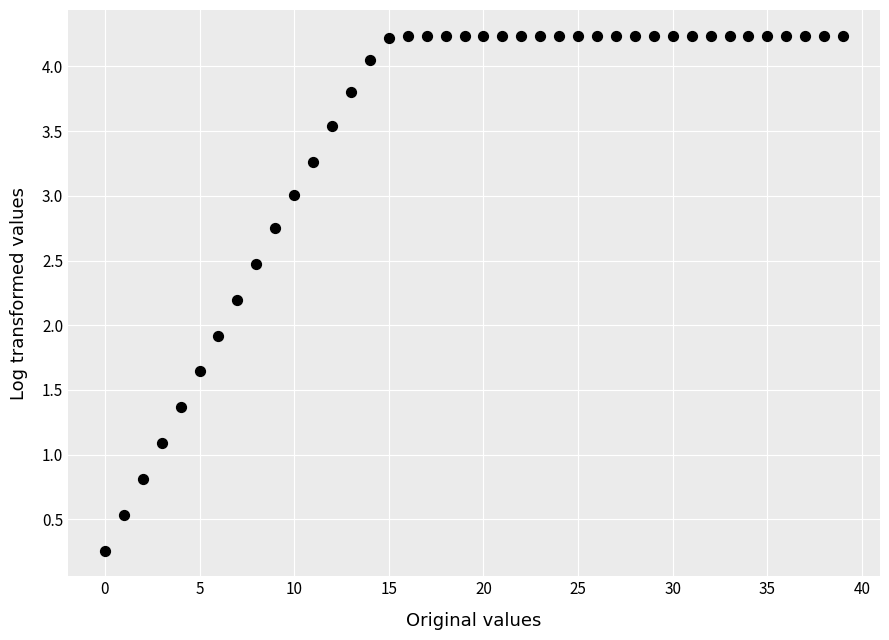

What Y value in the scatter plot is closest to 2?

1.9